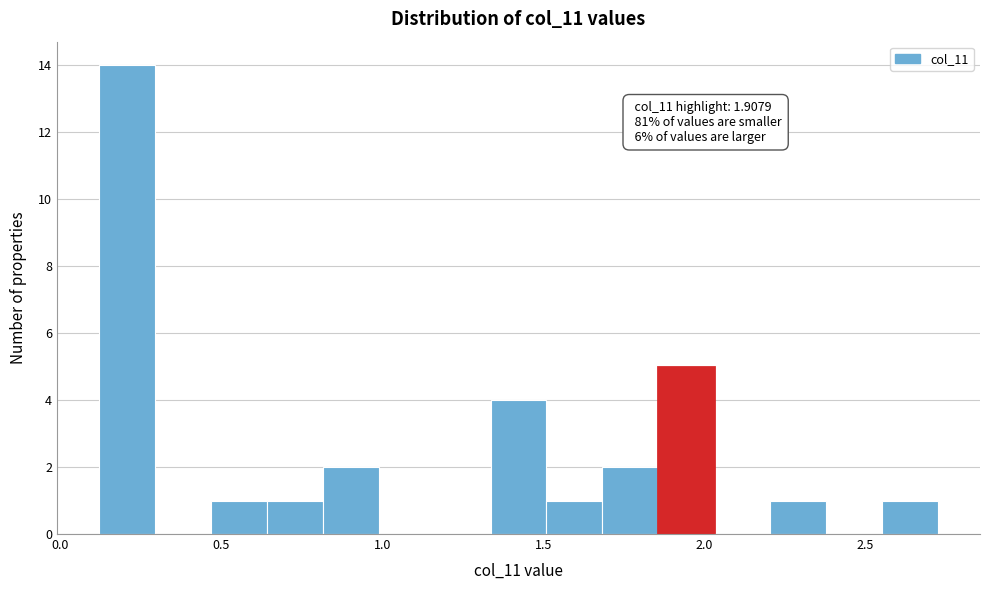

Read against the x-axis, roughly where is the centre of the tallest bar?

0.20